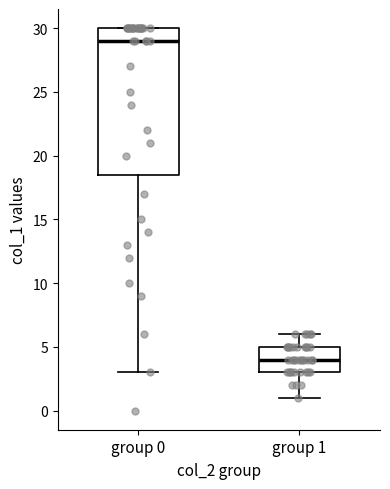

Where is the lower edge of the box for group 0 on the y-axis? The values are not printed on the chart, so give them approximately, as read against the axis.

18.5